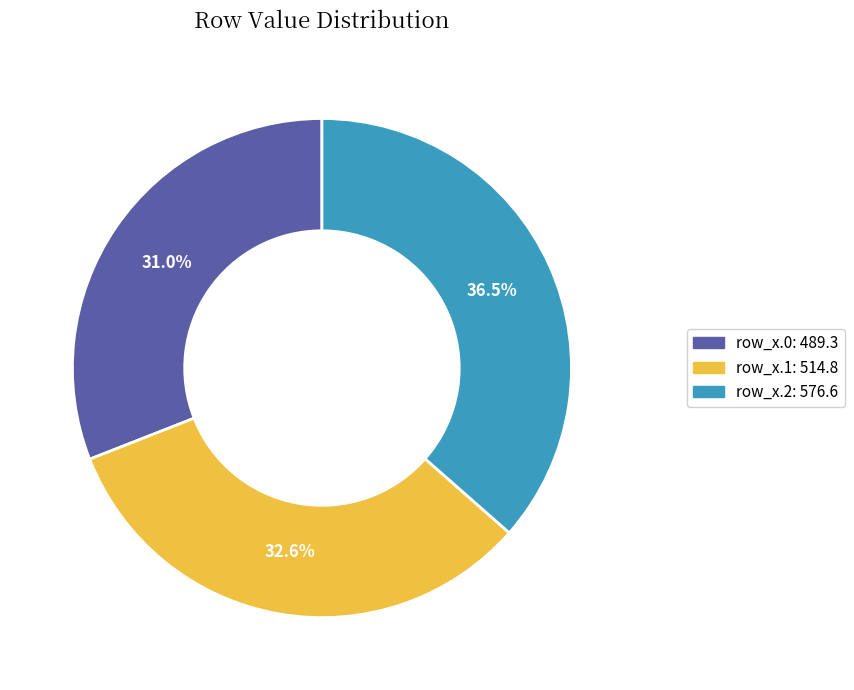

Between row_x.0 and row_x.1, which is larger?

row_x.1